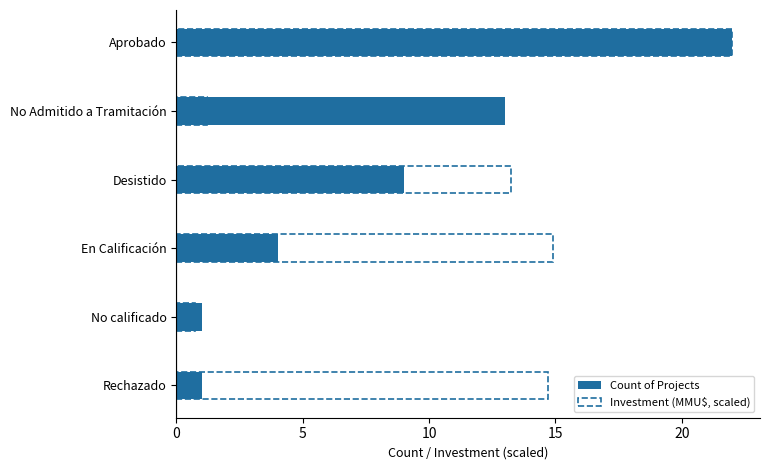

What is the value of the Count of Projects bar at the 3rd from the left?

4.0